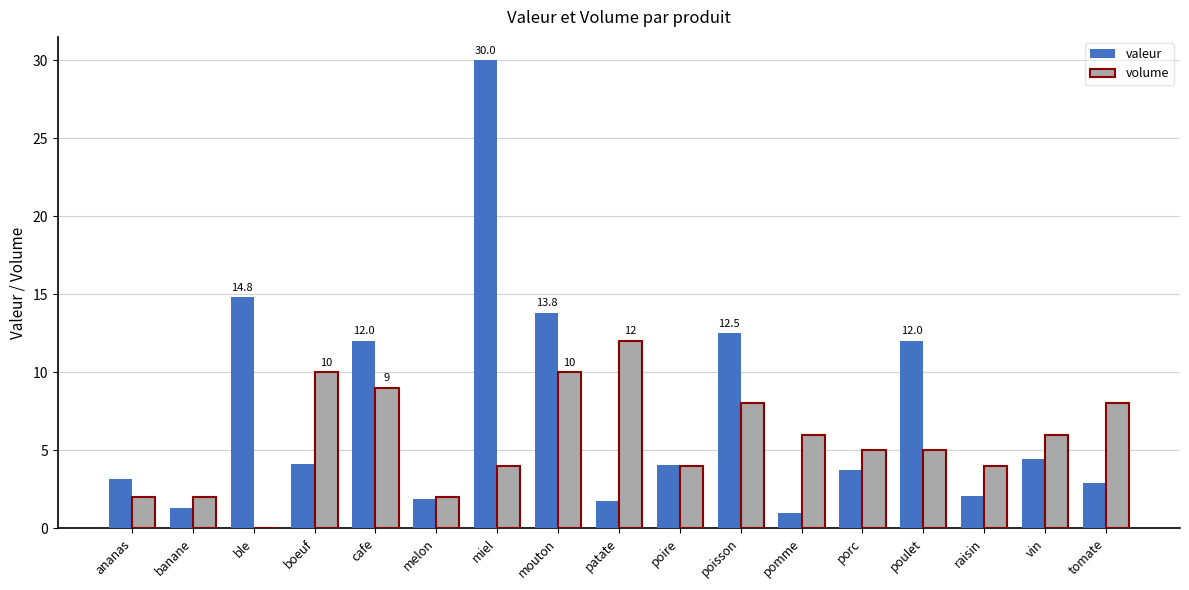

What is the approximate value of valeur at poisson?

12.5